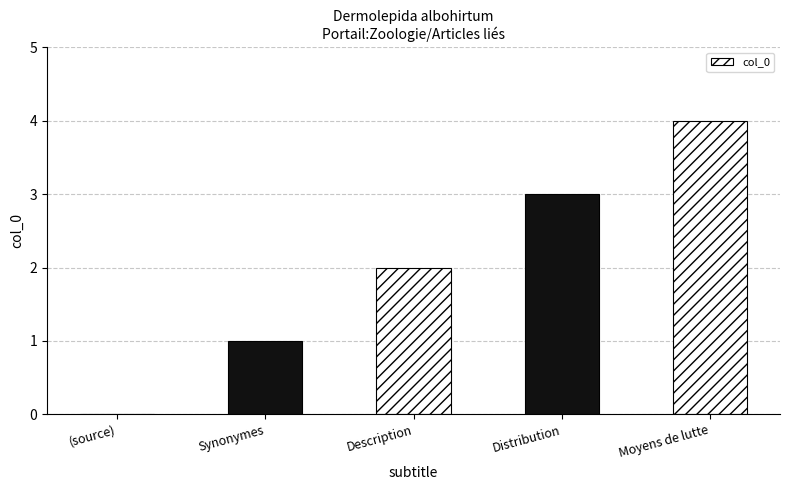

At which label is the value closest to 2?

Description